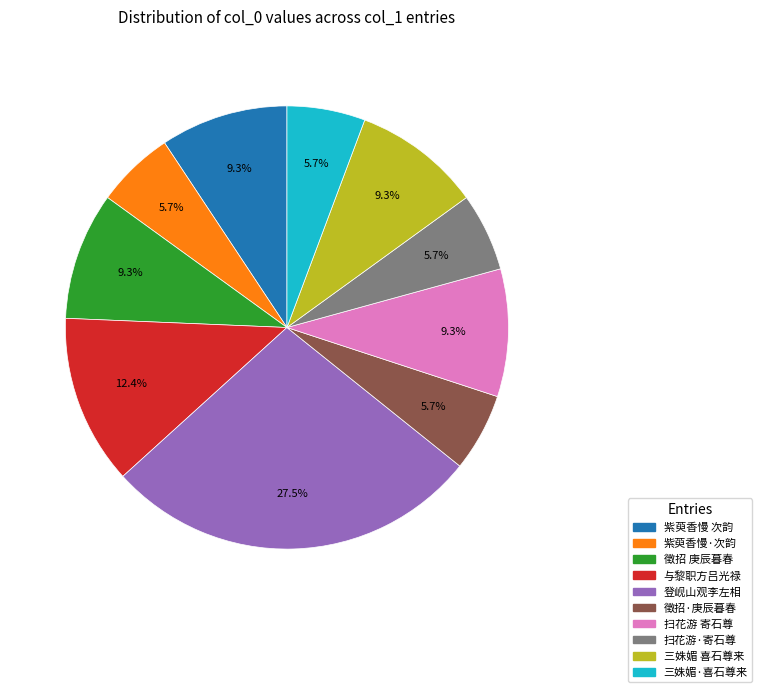

To the nearest percent, what percentage of the pie is 三姝媚·喜石尊来?

6%